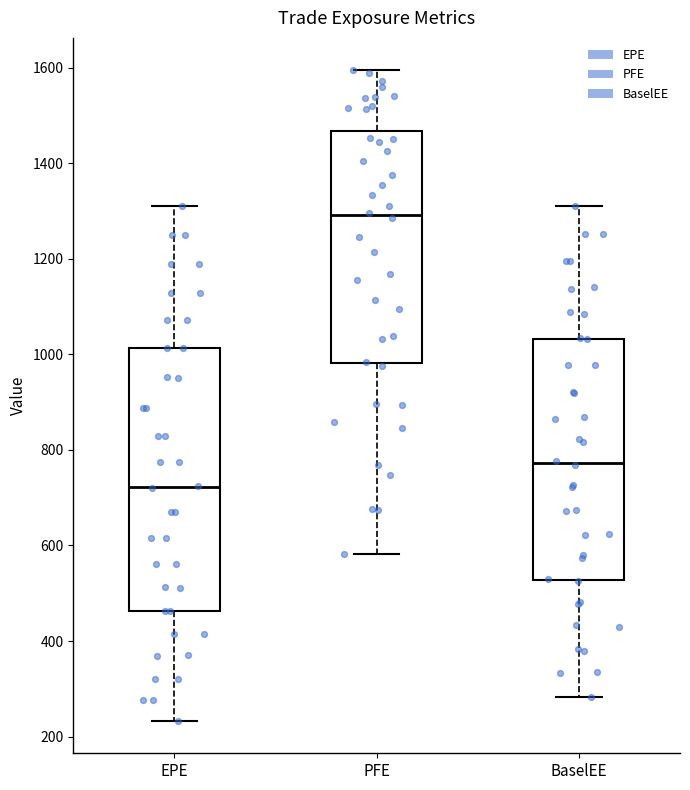

Which box's median line is the lowest?

EPE